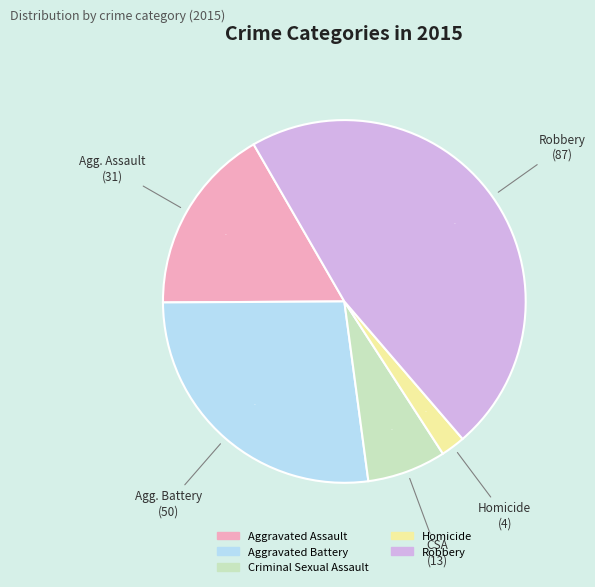

What percentage is the Aggravated Assault slice, to the nearest percent?

17%